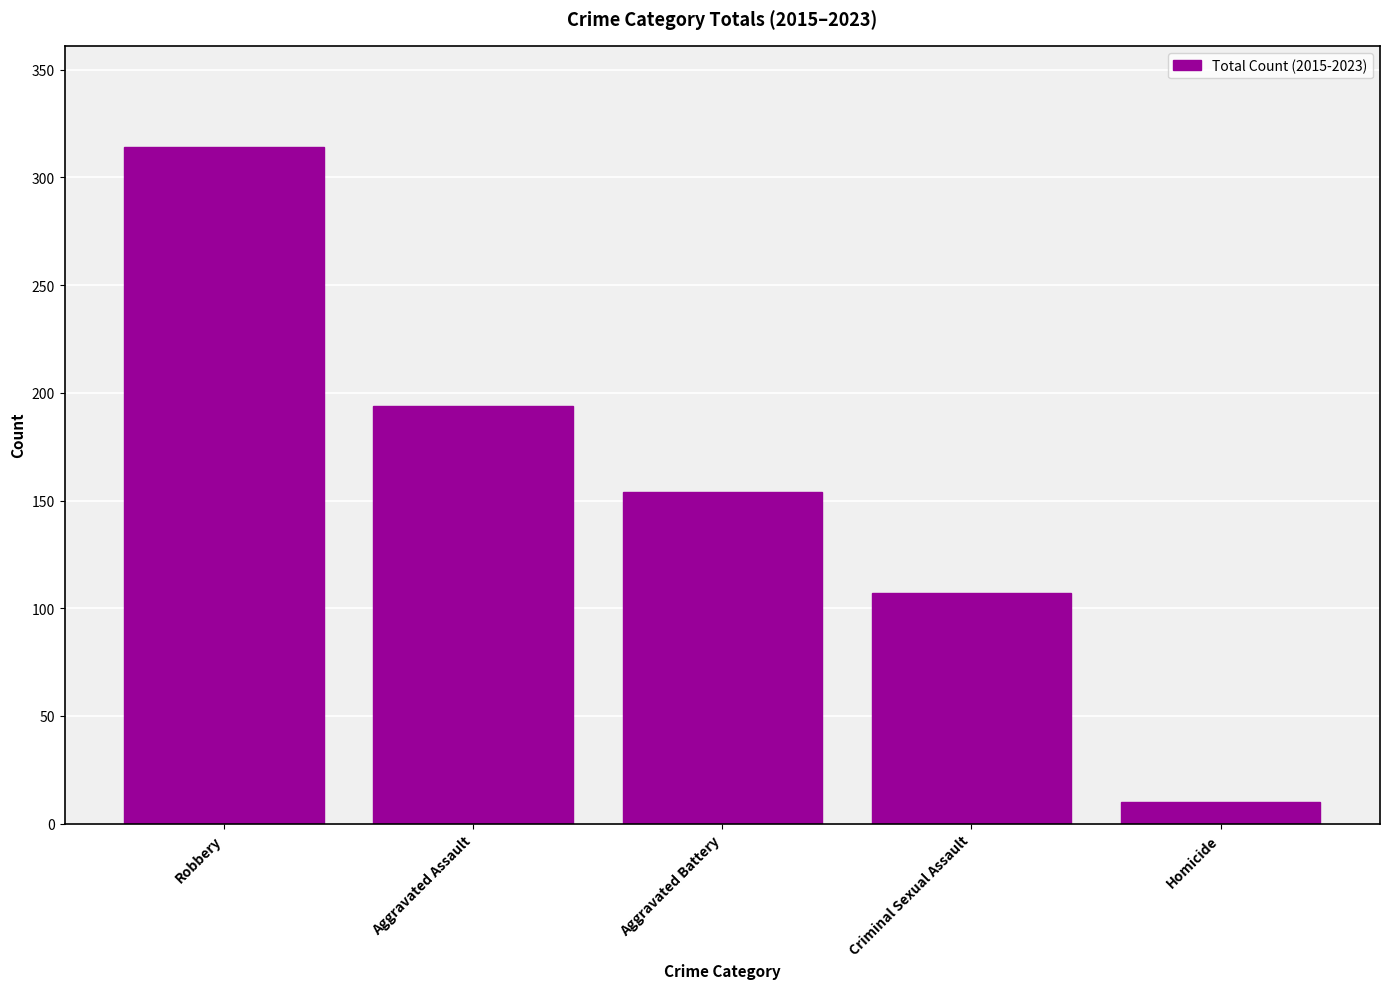

What is the difference between the values at Robbery and Homicide?

304